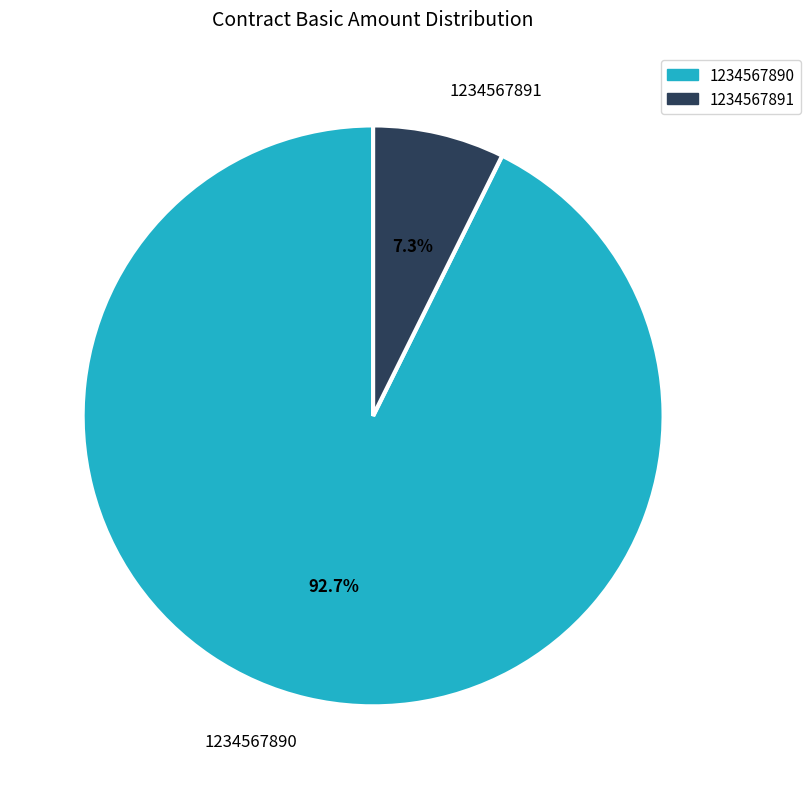

Is the sum of 1234567891 and 1234567890 greater than half?

Yes